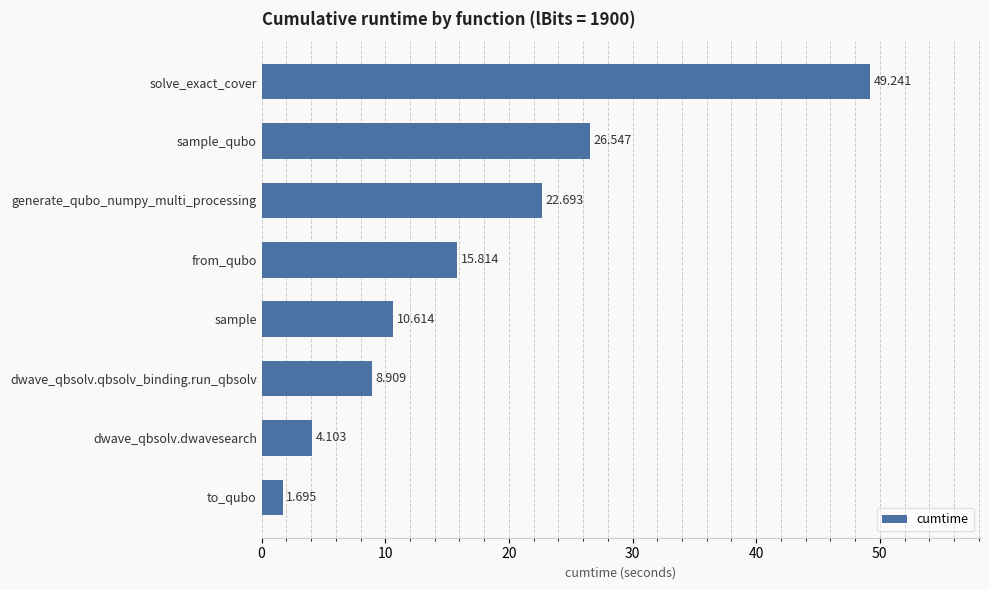

At which label is the value closest to 25?

sample_qubo